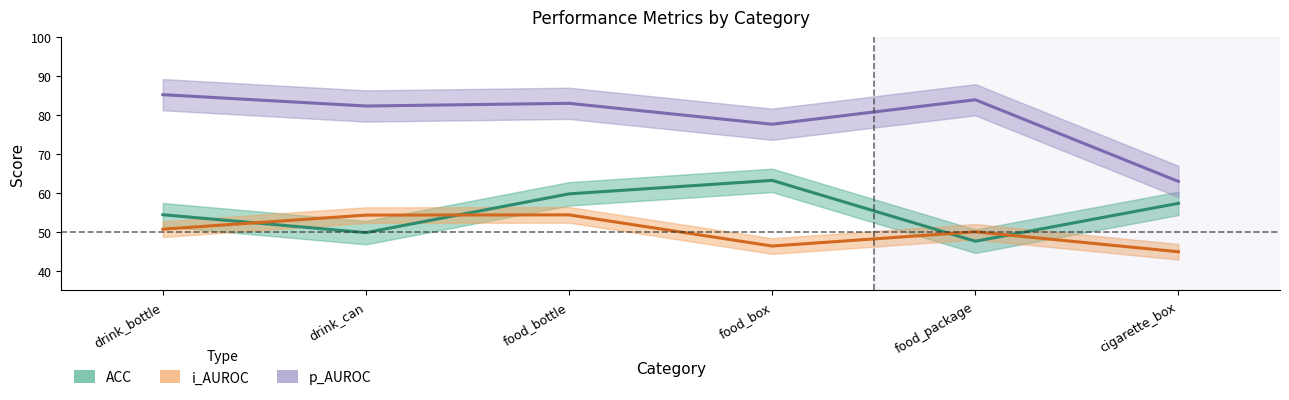

Which category has the lowest value in the p_AUROC series?

cigarette_box